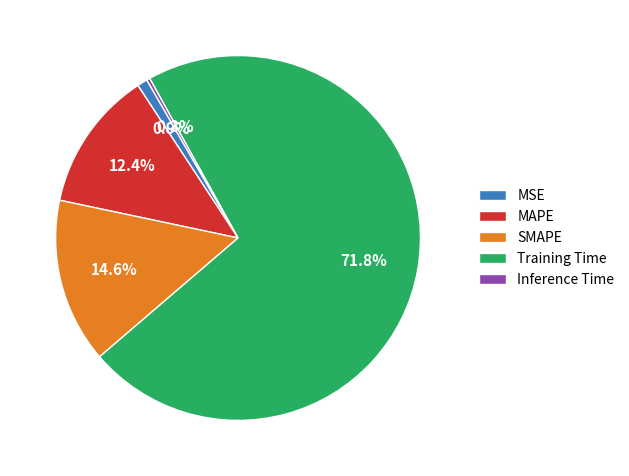

Which category has the smallest portion of the pie?

Inference Time